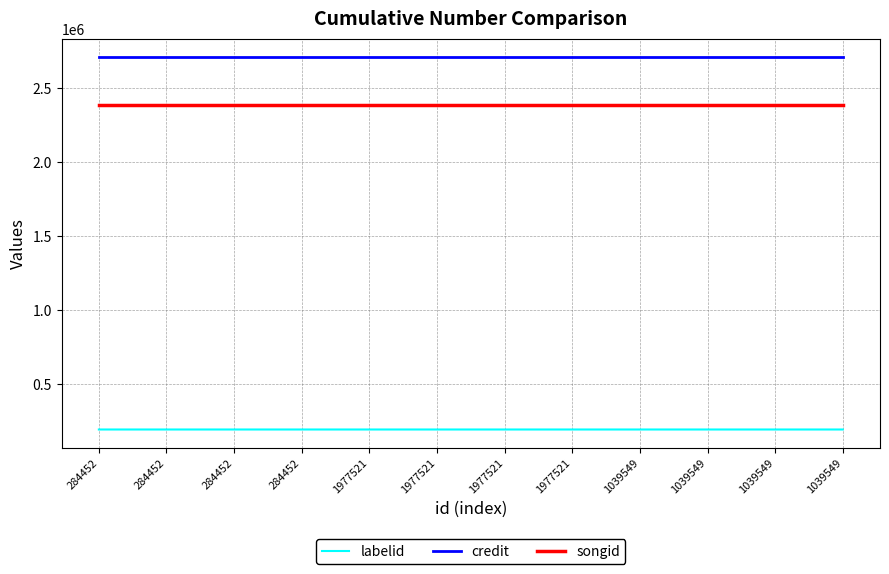

True or false: labelid has a value of 346833 at 284452.

False